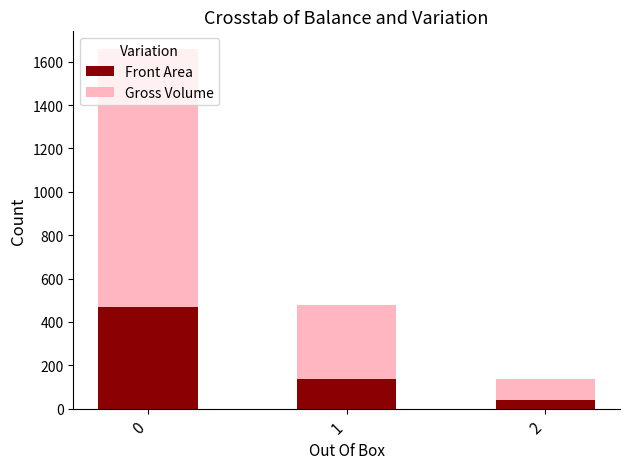

What is the total value across all series at 2?

137.9